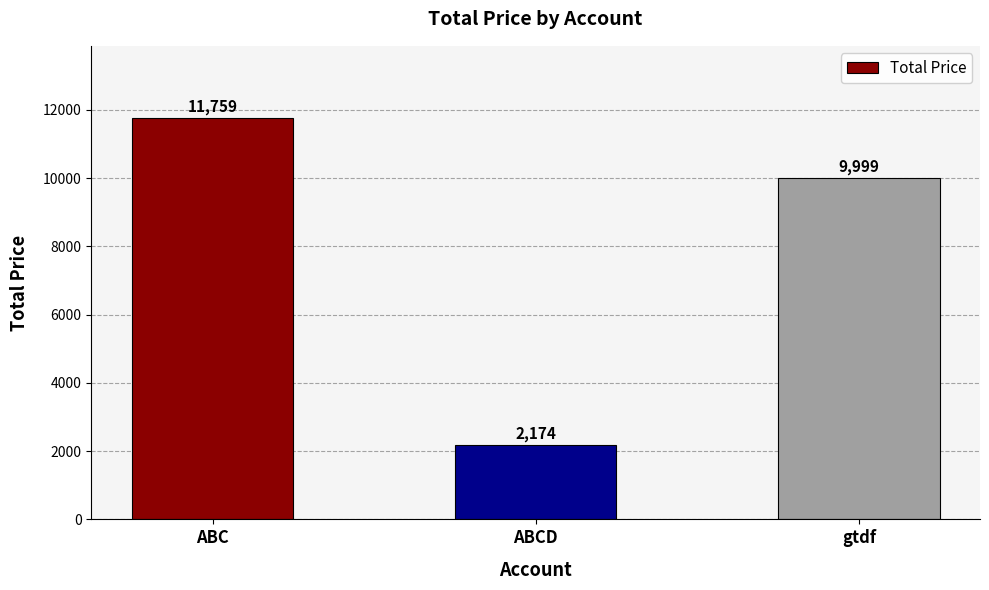

The value at ABCD is 1465. True or false?

False